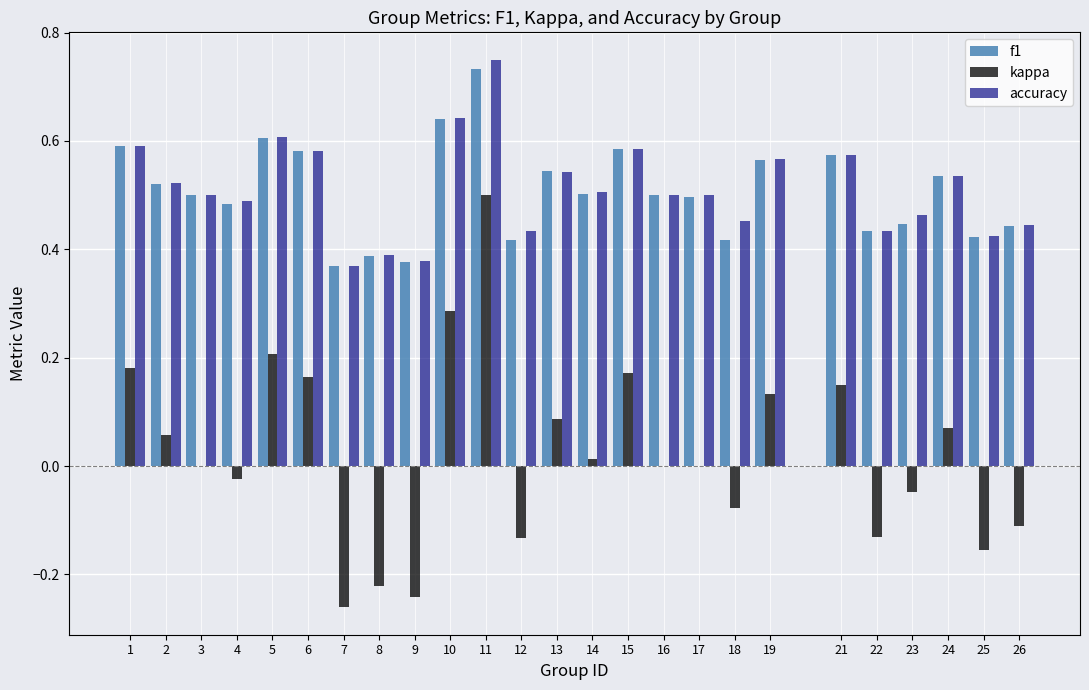

Which label corresponds to the largest value in the chart?

11